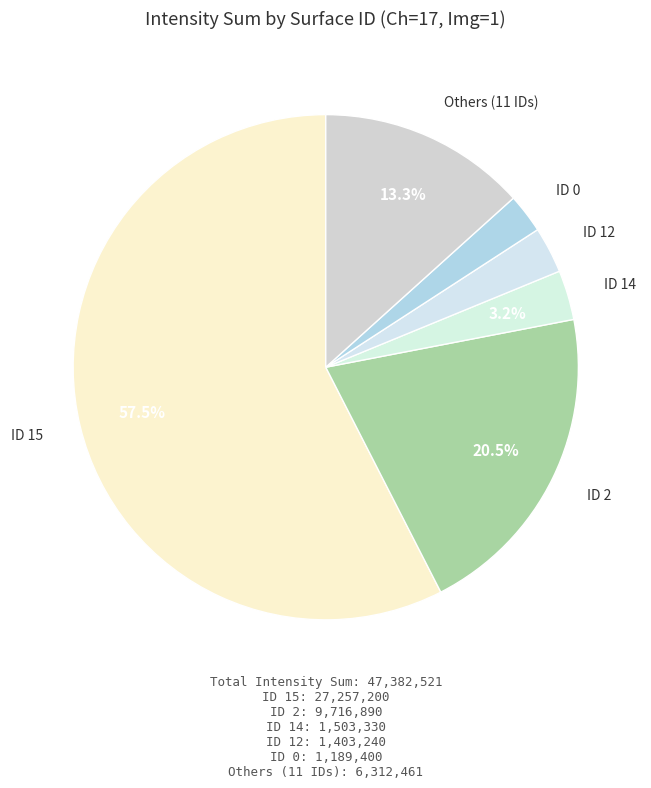

Count the number of slices in the pie.

6